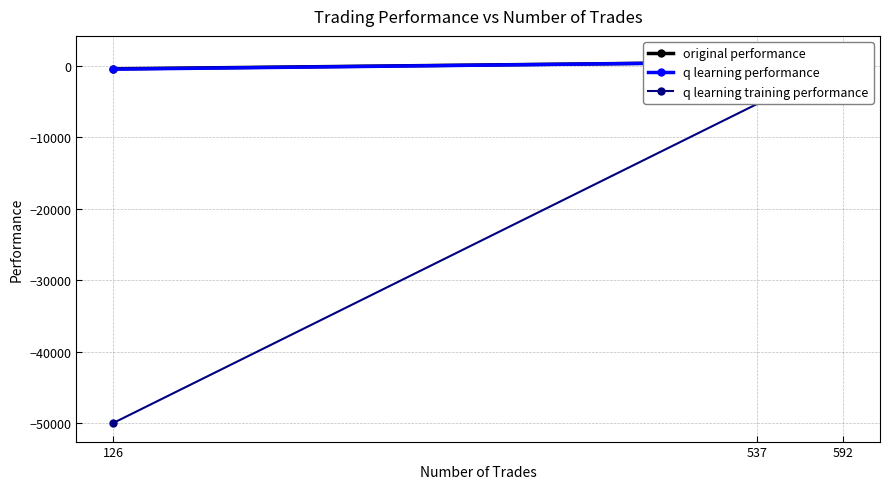

Count the number of categories in the chart.

3